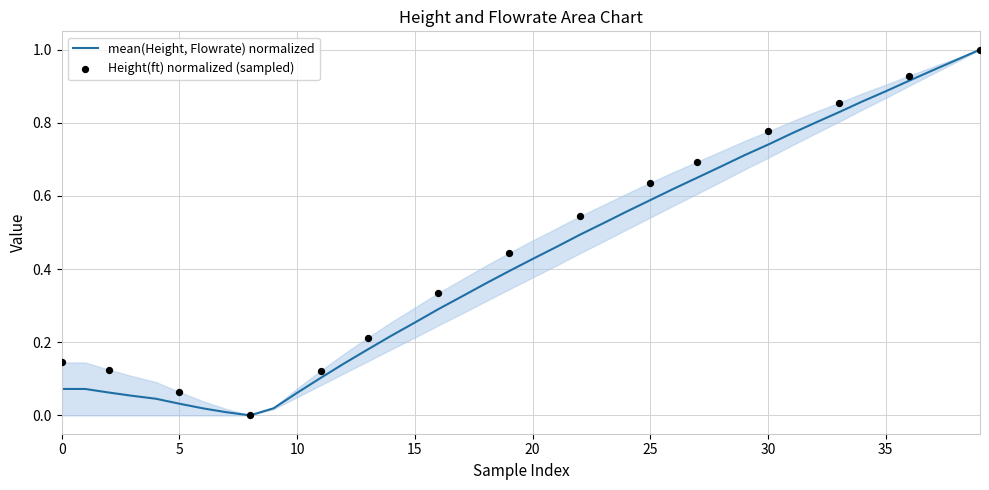

What is the change in value from 12 to 36?

+0.8